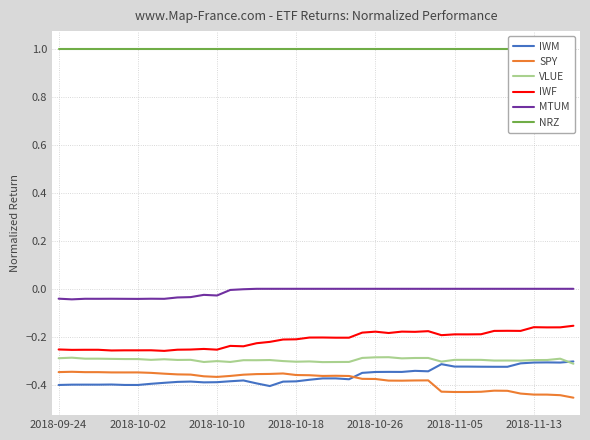

At how many categories does at least one series exceed 0?

40